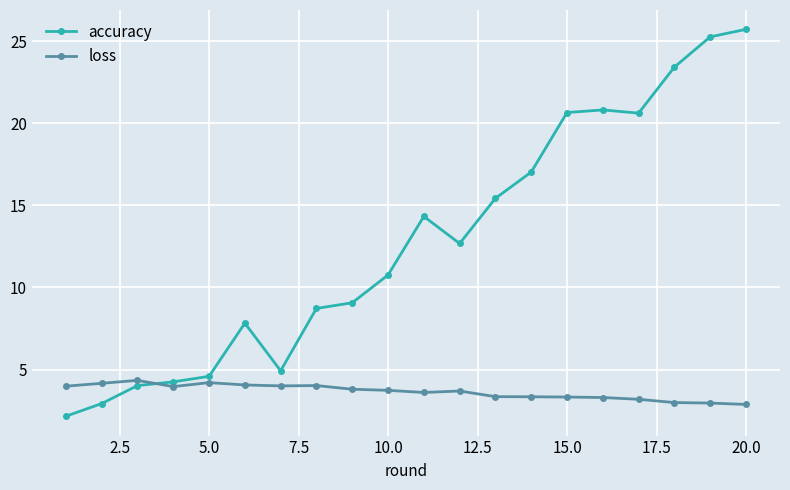

How many lines are shown in the chart?

2